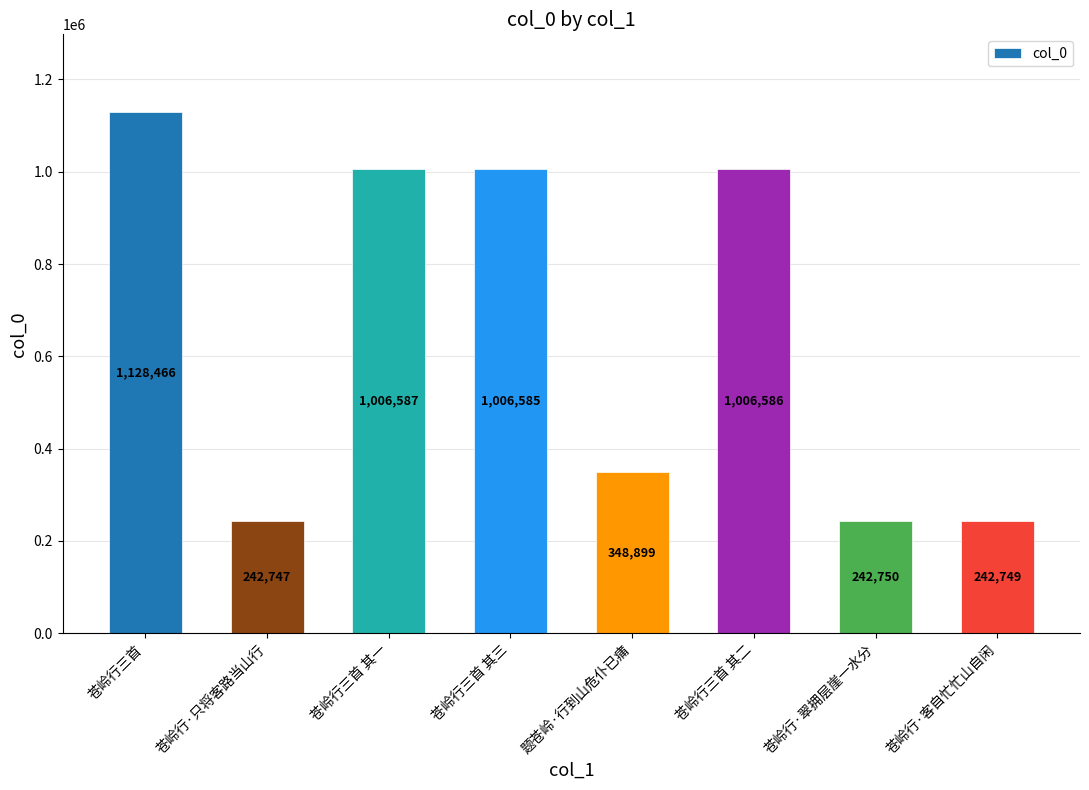

Reading left to right, what are all the values shown in this chart?

1128466	242747	1006587	1006585	348899	1006586	242750	242749